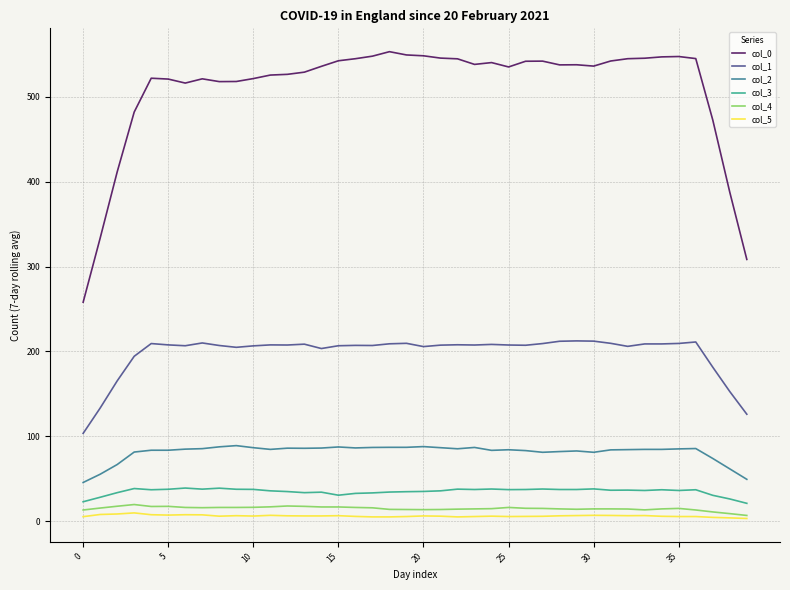

What are all the series names shown in the legend?

col_0, col_1, col_2, col_3, col_4, col_5